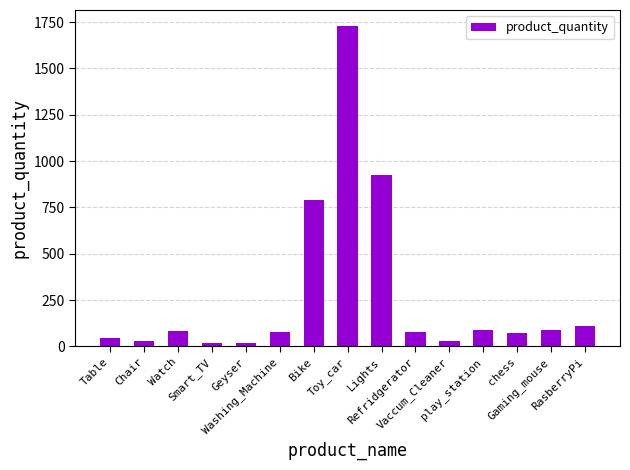

What is the difference between the second highest and minimum values?

910